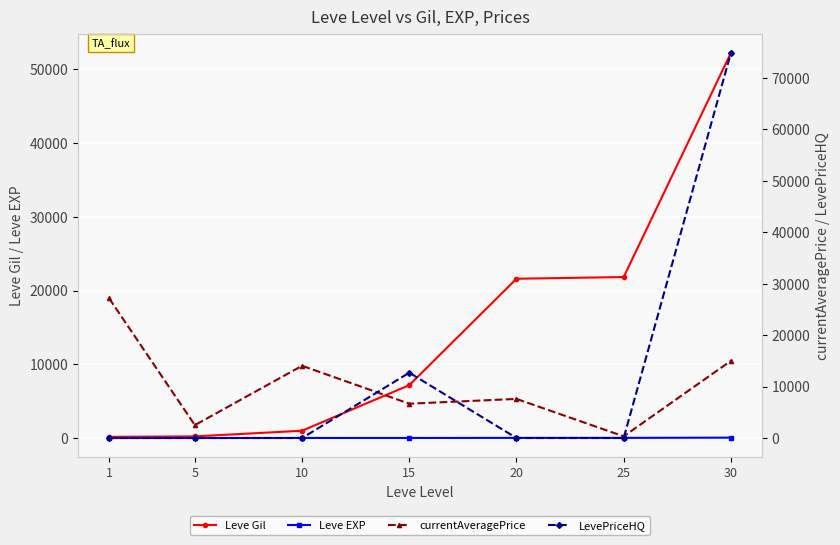

True or false: Leve EXP and Leve Gil intersect in this chart.

False